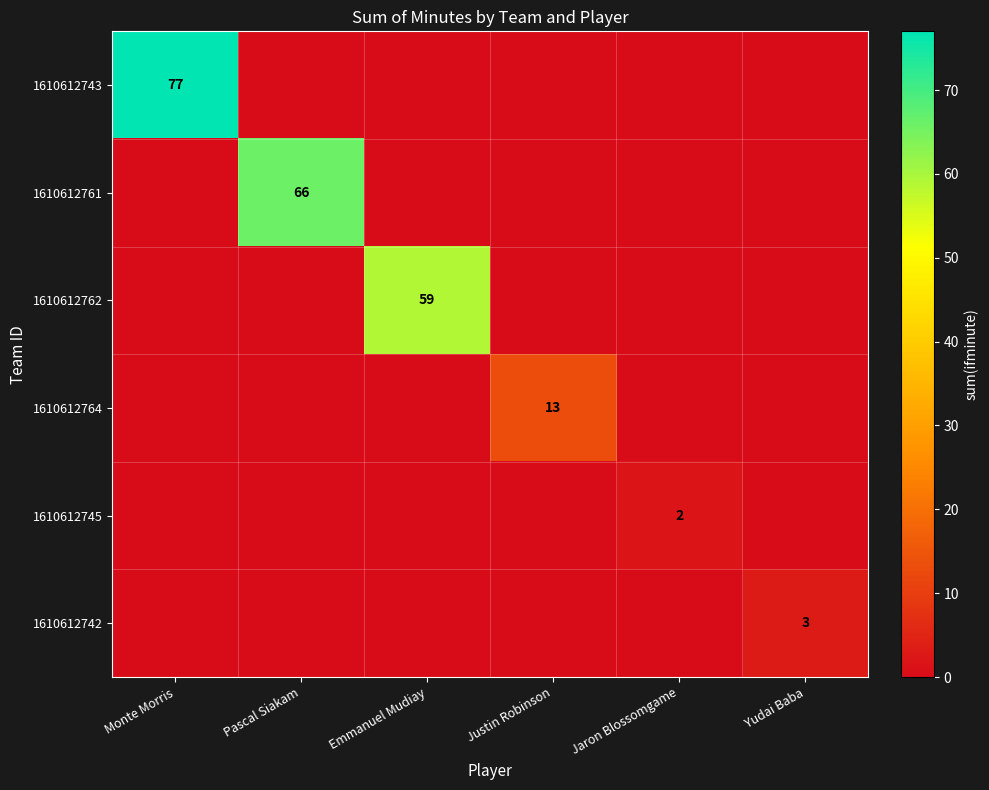

What is the total value across all series at Emmanuel Mudiay?

59